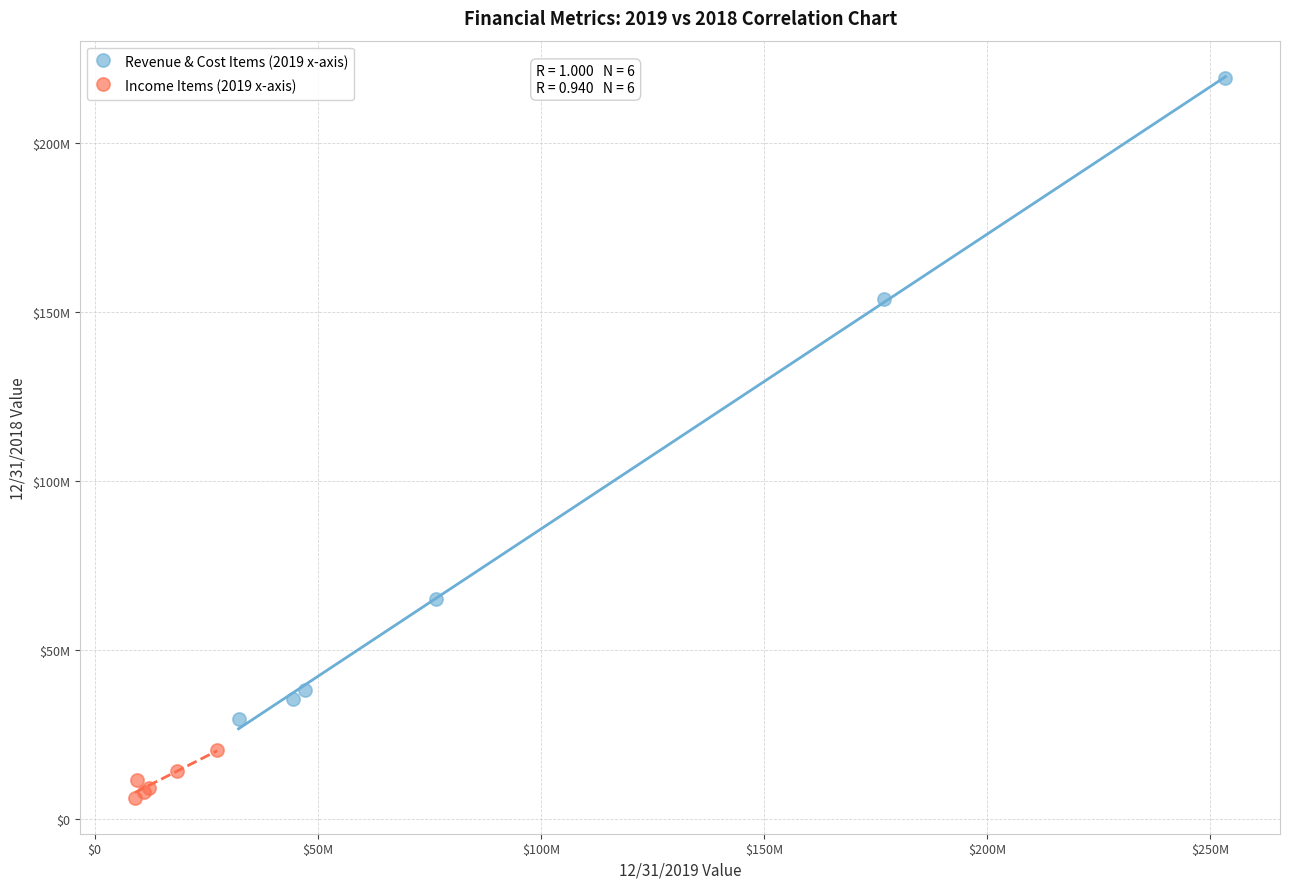

Which series contains the highest Y value?

Revenue & Cost Items (2019 x-axis)